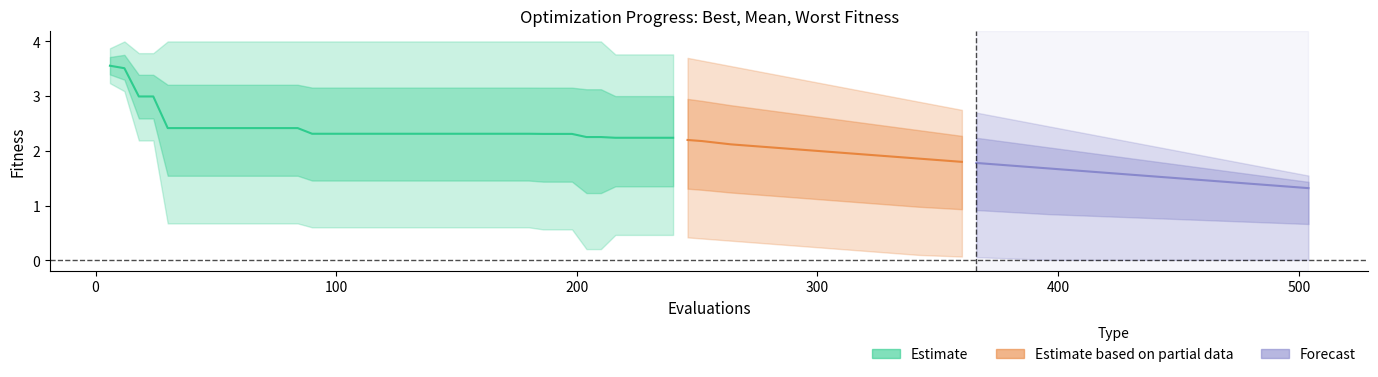

Is it true that the value at 23 is 0.9?

False